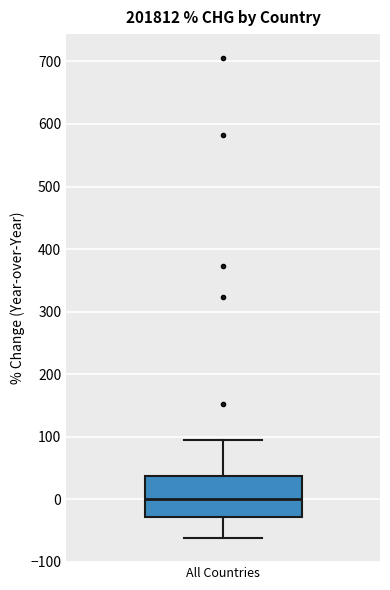

Read this box plot against the y-axis: the position of the median line, the range covered by the box, and the ends of both whiskers. The values are not printed on the chart, so give them approximately, as read against the axis.

median 0, box -30 to 40, whiskers -60 to 90